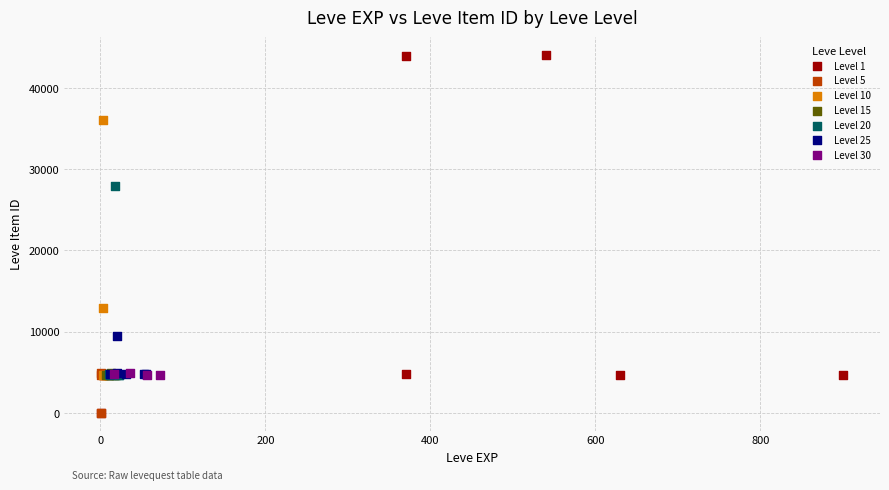

Which series contains the highest Y value?

Level 1